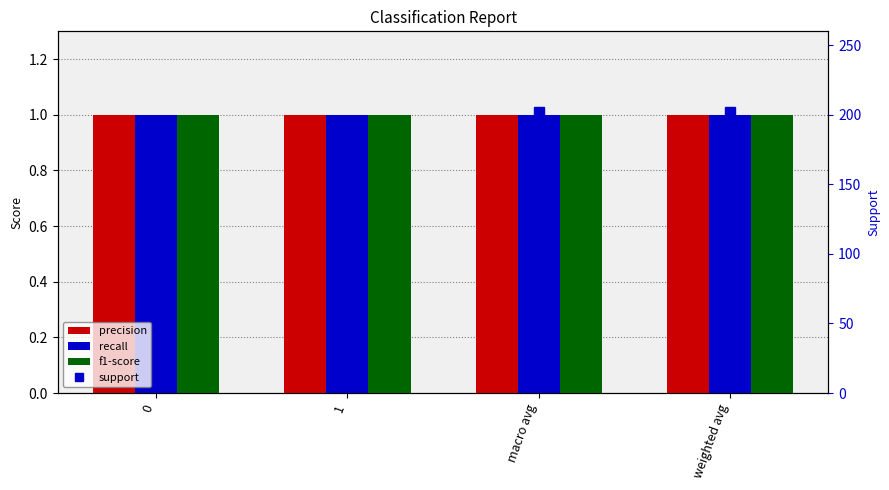

Rank the series by their maximum value, from highest to lowest.

support, precision, recall, f1-score